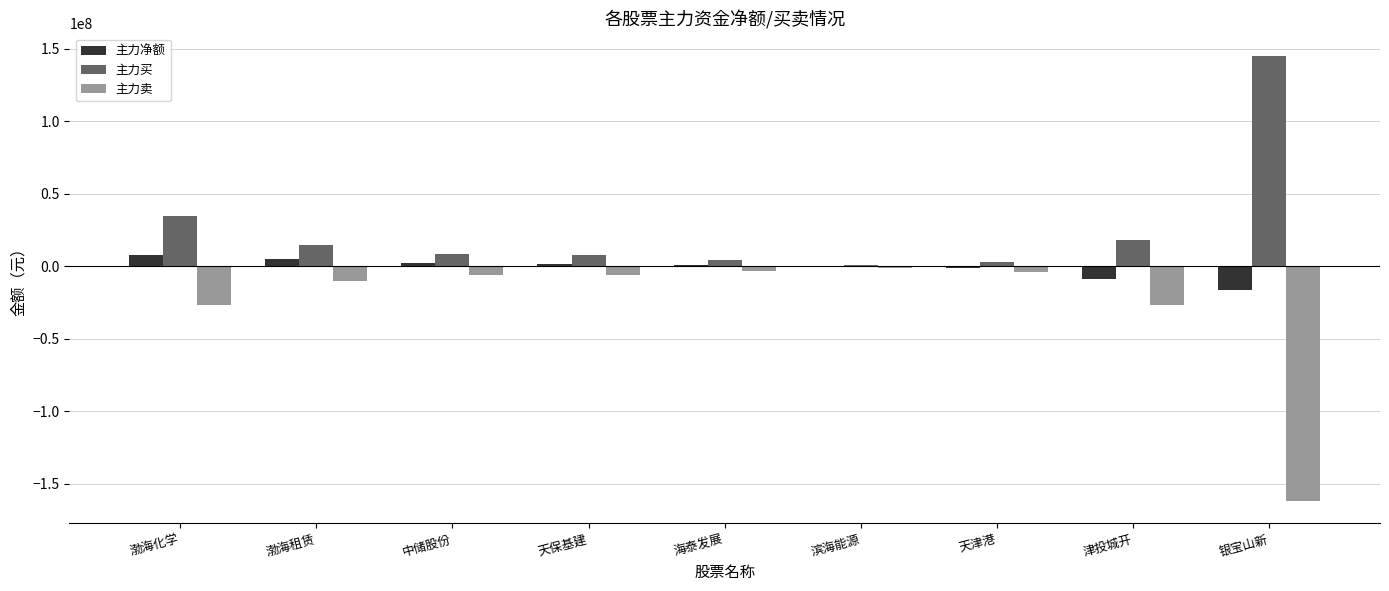

What is the total value across all series at 渤海化学?

15248808